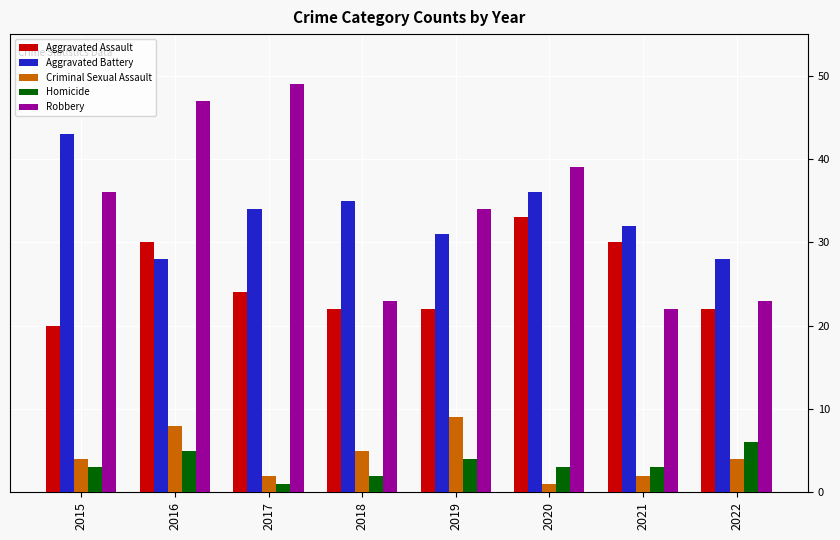

What is the difference between the maximum and minimum values in the Criminal Sexual Assault series?

8